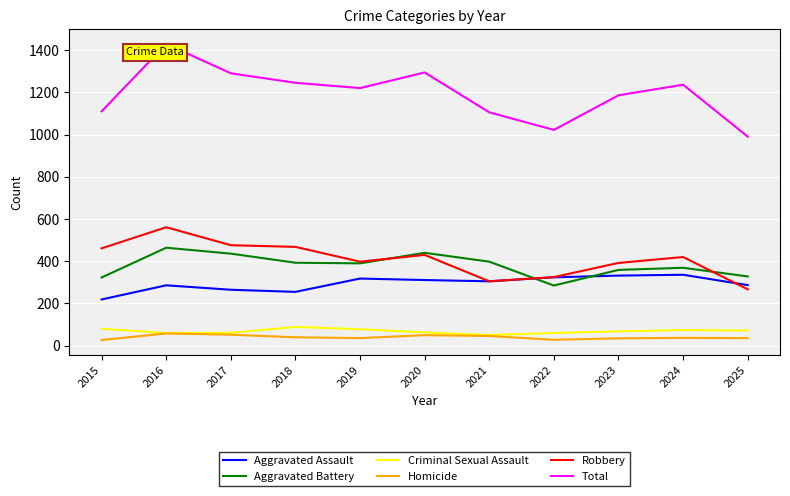

How many distinct data groups are displayed?

6